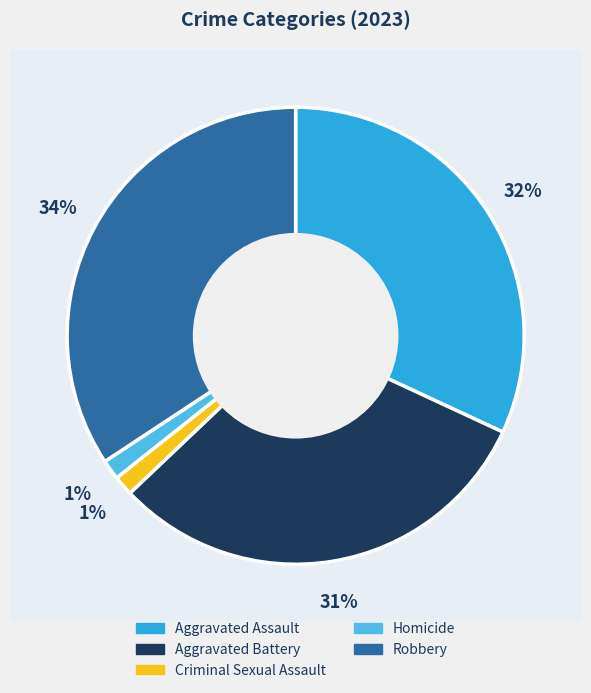

What percentage do Homicide and Criminal Sexual Assault together represent?

2.8%